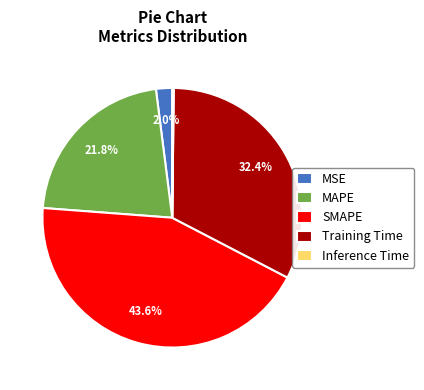

Approximately how many times larger is the value at MAPE compared to SMAPE?

0.5